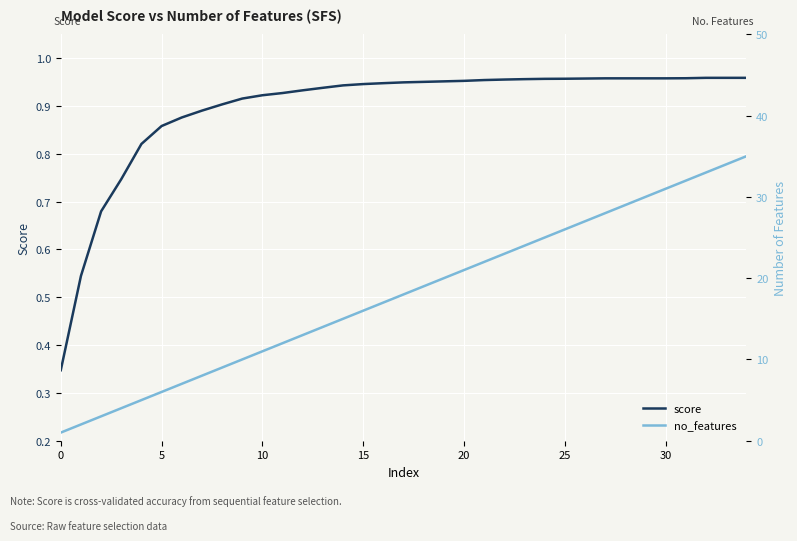

What is the label of the 2nd point from the right?

33